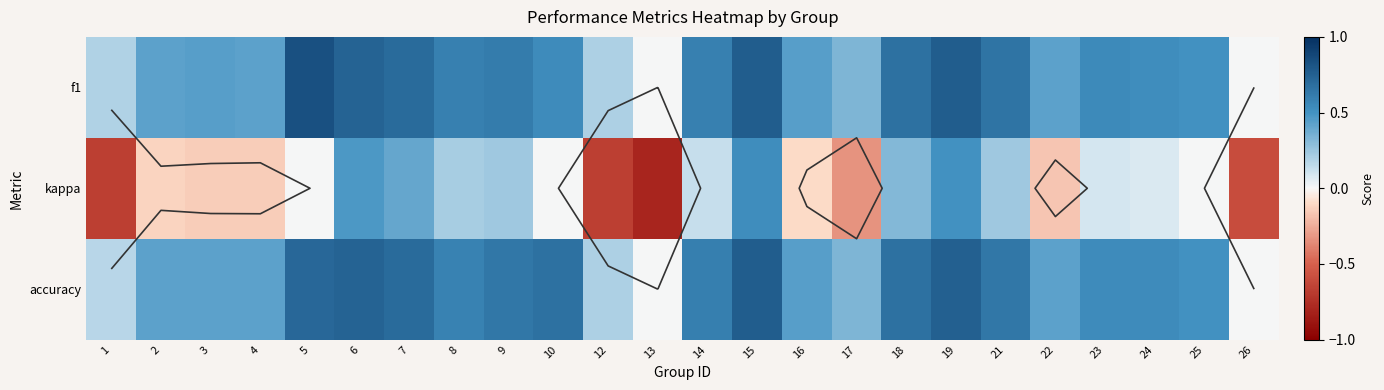

Rank the series at 23 from lowest to highest value.

kappa, accuracy, f1